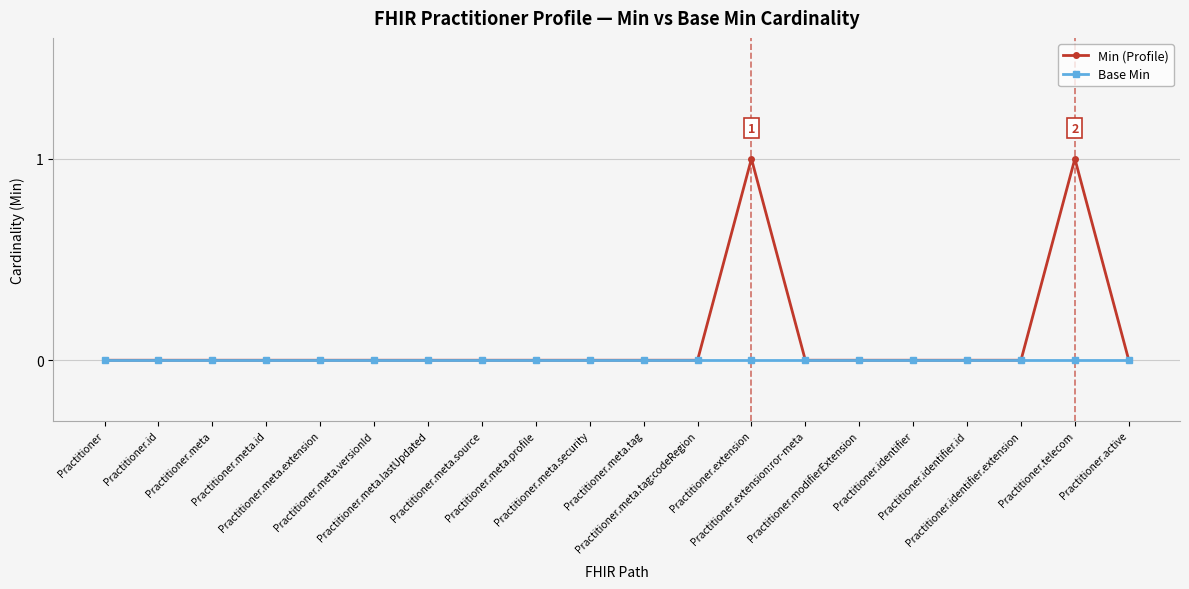

Rank the series by their maximum value, from highest to lowest.

Min (Profile), Base Min